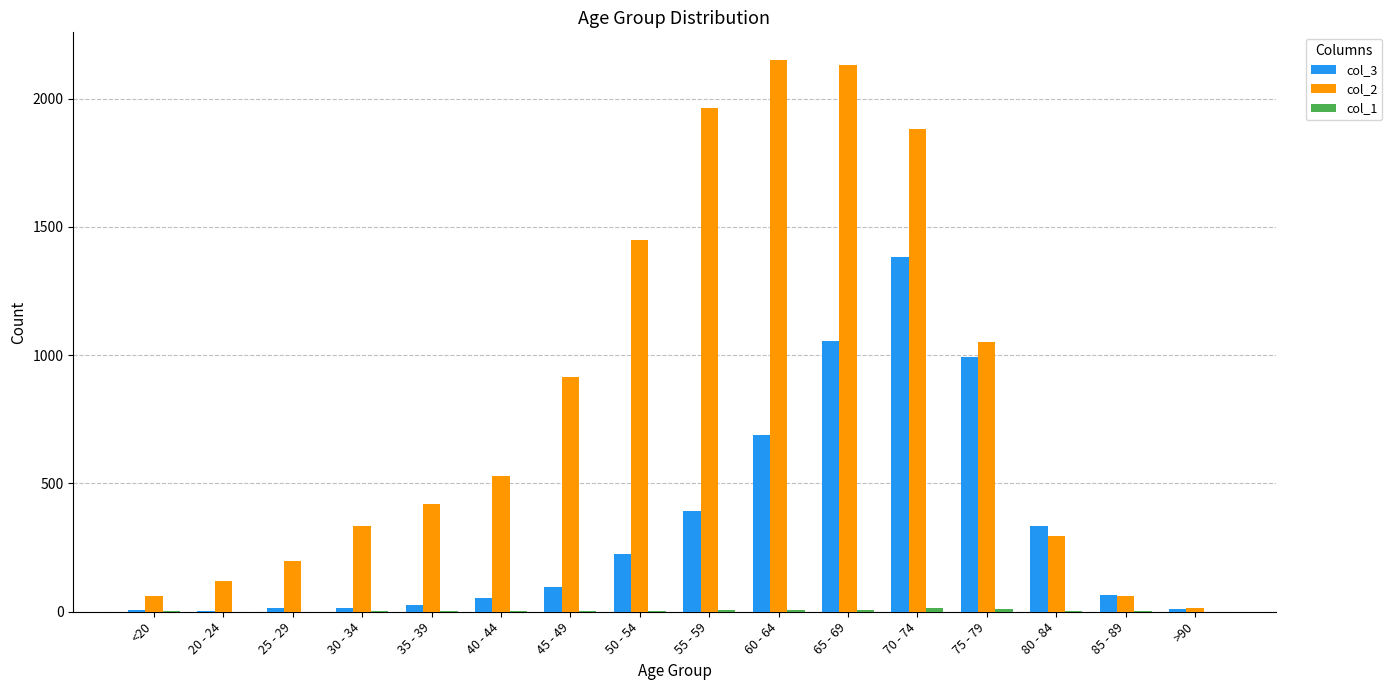

The col_2 series shows 62 at 85 - 89. True or false?

True